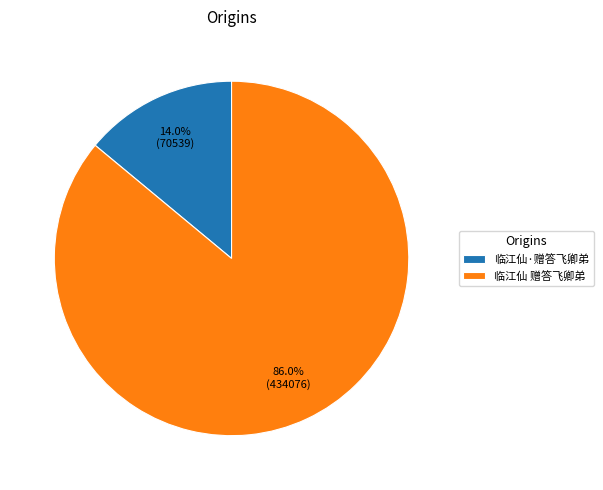

To the nearest percent, what is the difference between the largest and smallest slice percentages?

72%